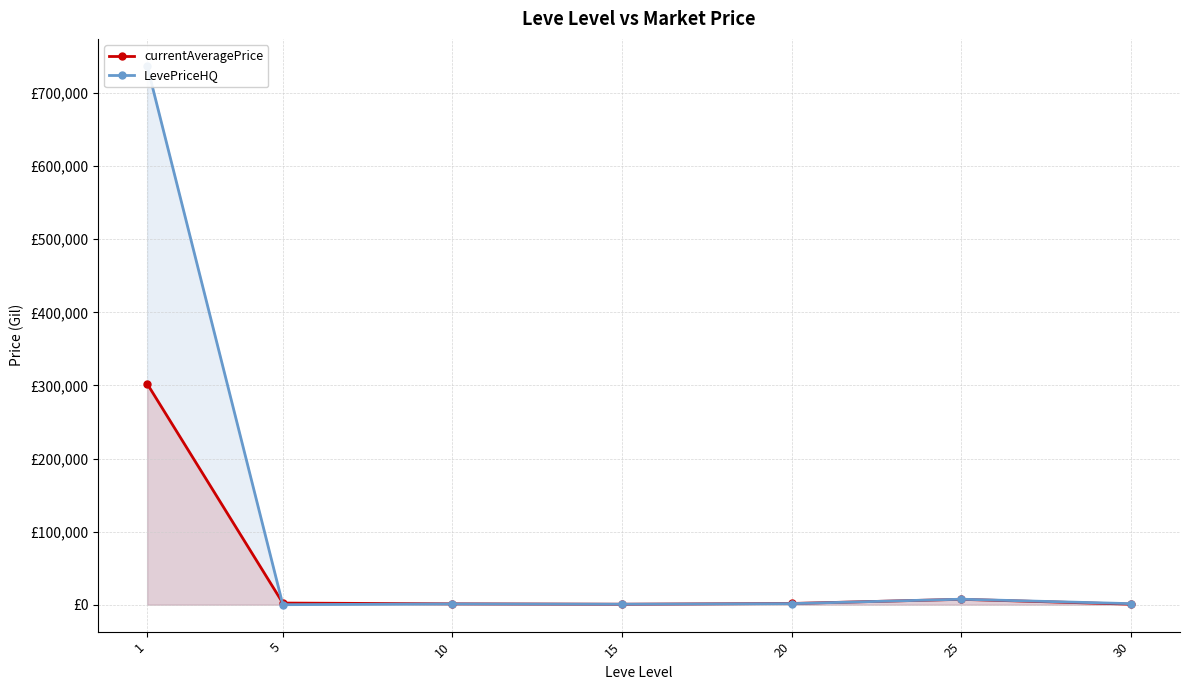

The value of LevePriceHQ at 20 is 2334.0. True or false?

False